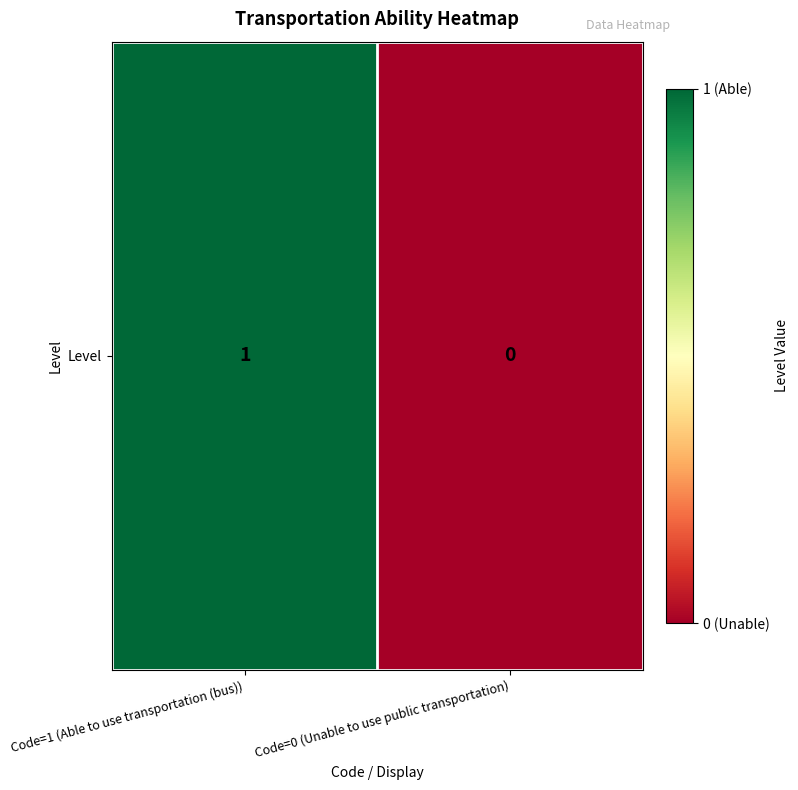

Rank the categories by value from highest to lowest.

Code=1 (Able to use transportation (bus)), Code=0 (Unable to use public transportation)